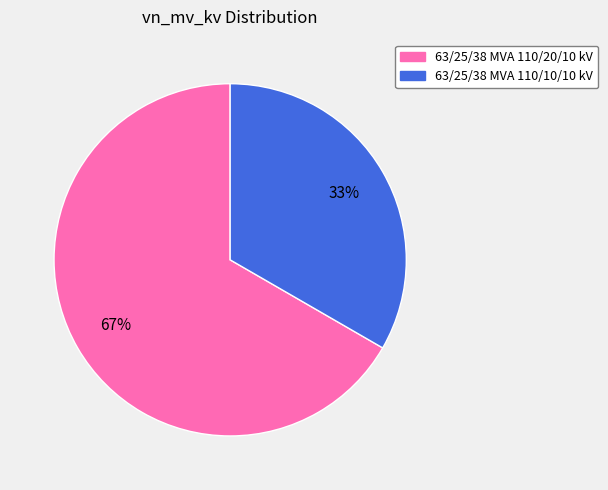

Rank the categories by value from lowest to highest.

63/25/38 MVA 110/10/10 kV, 63/25/38 MVA 110/20/10 kV